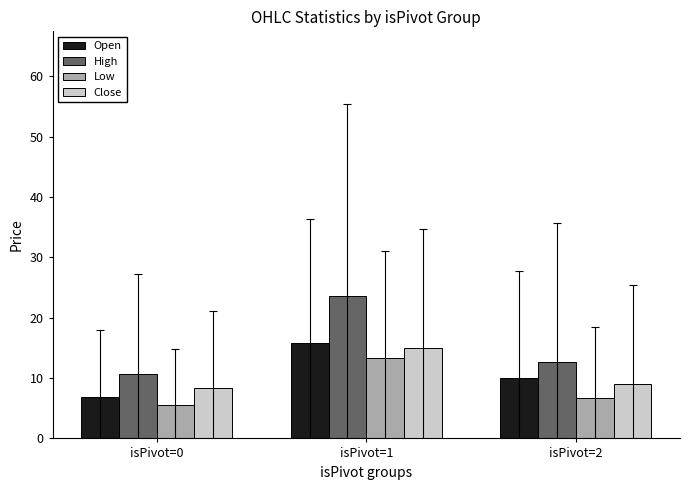

Reading right to left, extract all data points from this chart.

Open: 10.0	15.8	6.9
High: 12.6	23.6	10.7
Low: 6.7	13.3	5.5
Close: 9.1	15.1	8.3